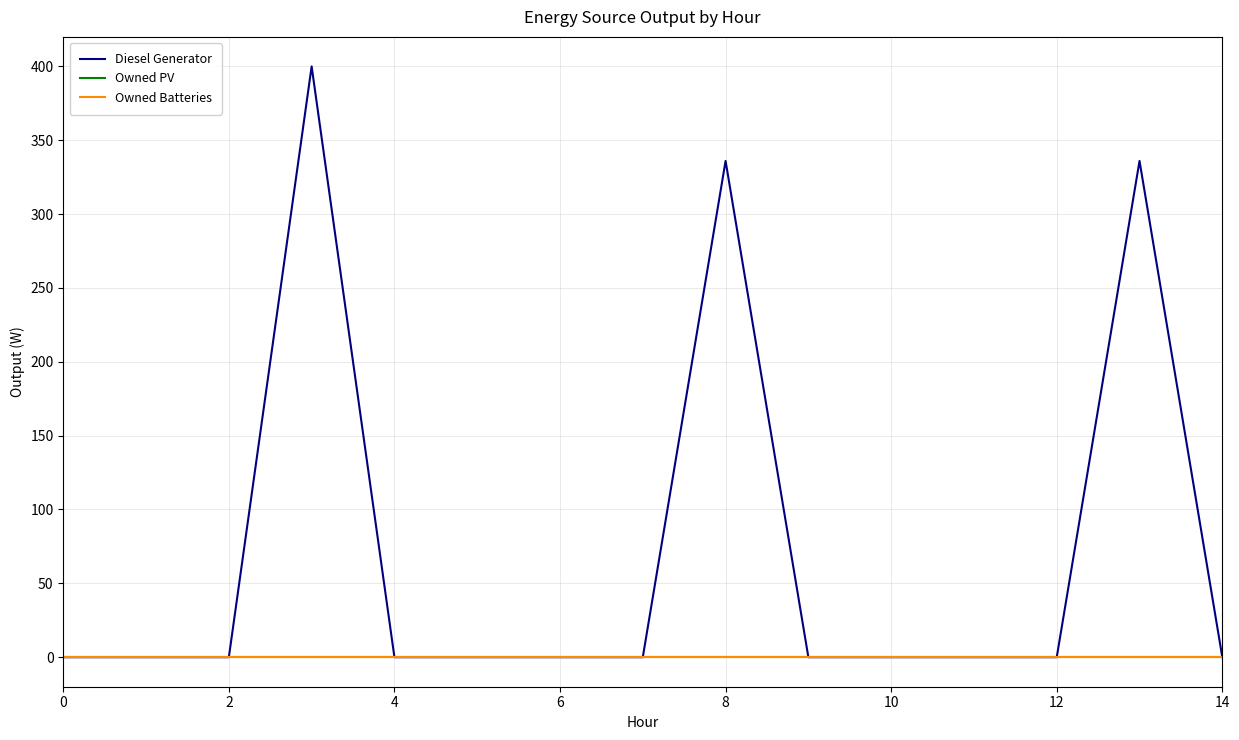

At how many categories does at least one series exceed 131?

3